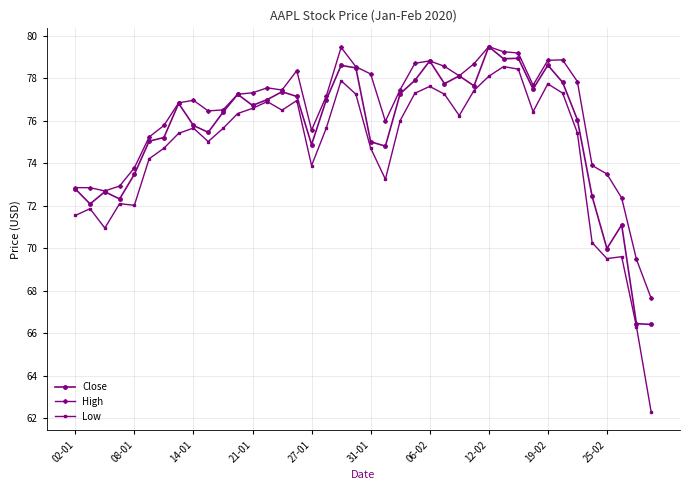

True or false: Low and High cross at least once.

False